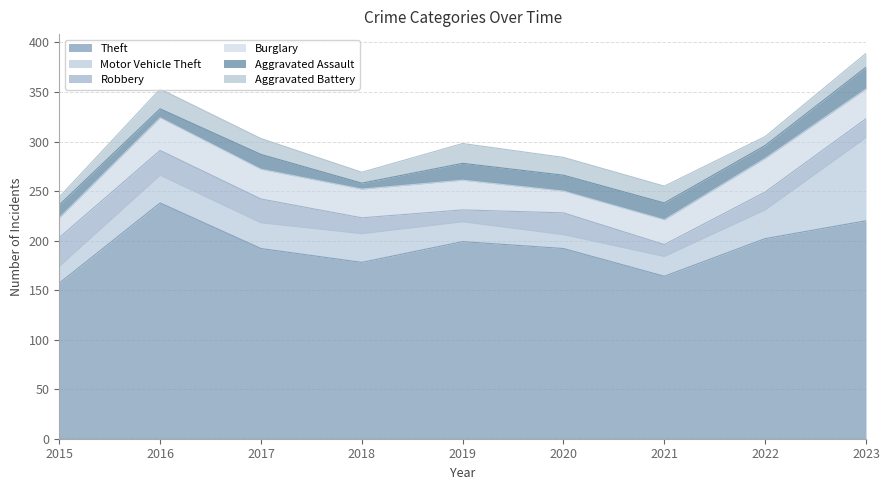

True or false: Aggravated Battery has more than 0 points higher than both neighbors.

True